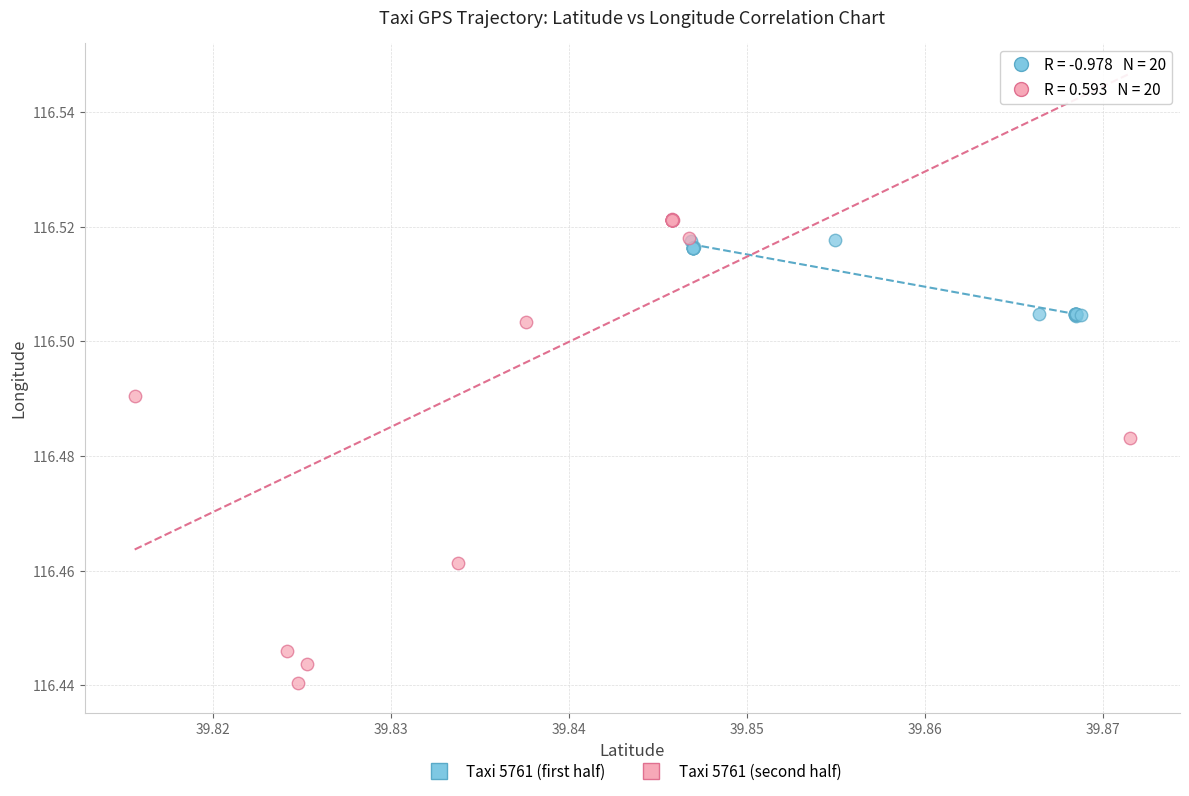

Which series contains the lowest Y value?

Taxi 5761 (second half)